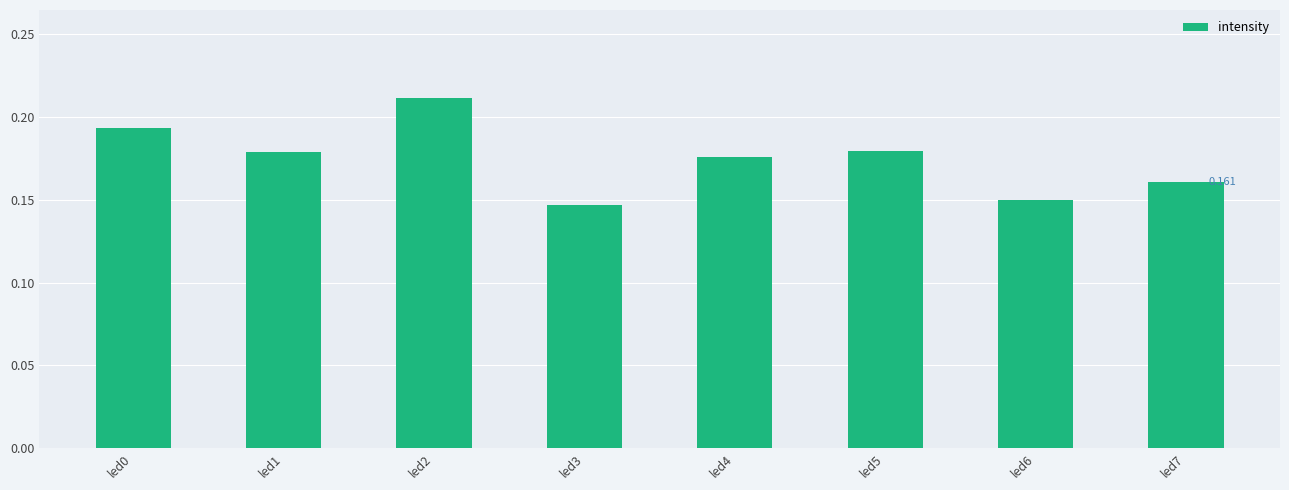

Does the chart contain any negative values?

No